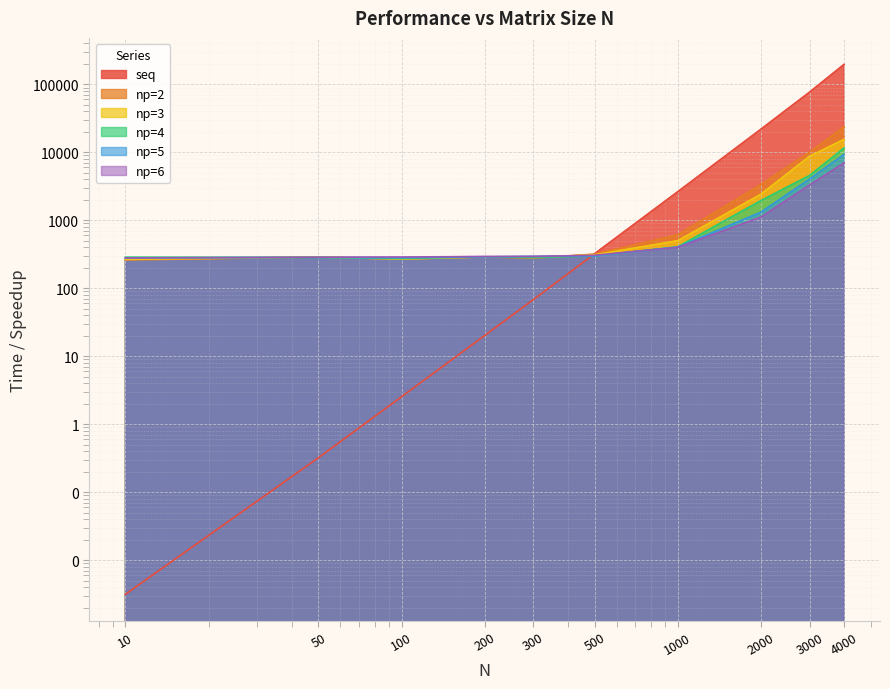

What is the minimum value for np=3?

266.1